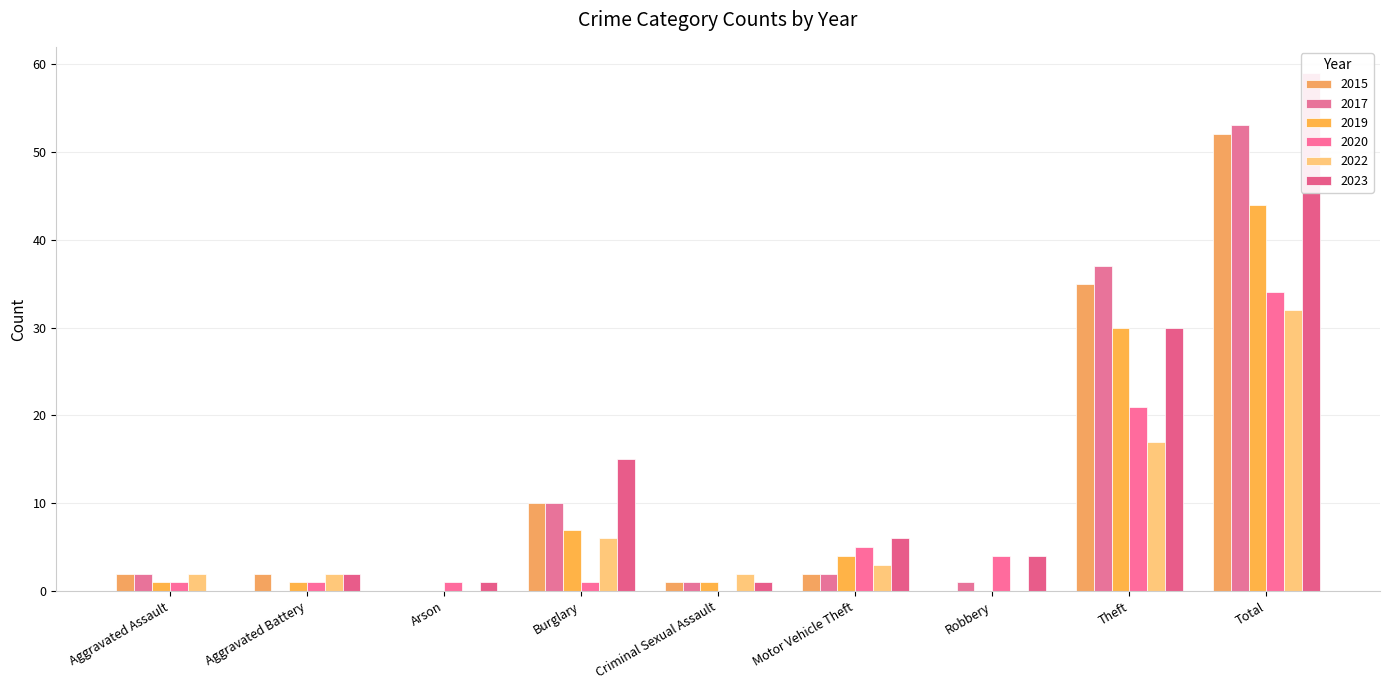

What is the difference between the 2017 values at Motor Vehicle Theft and Aggravated Battery?

2